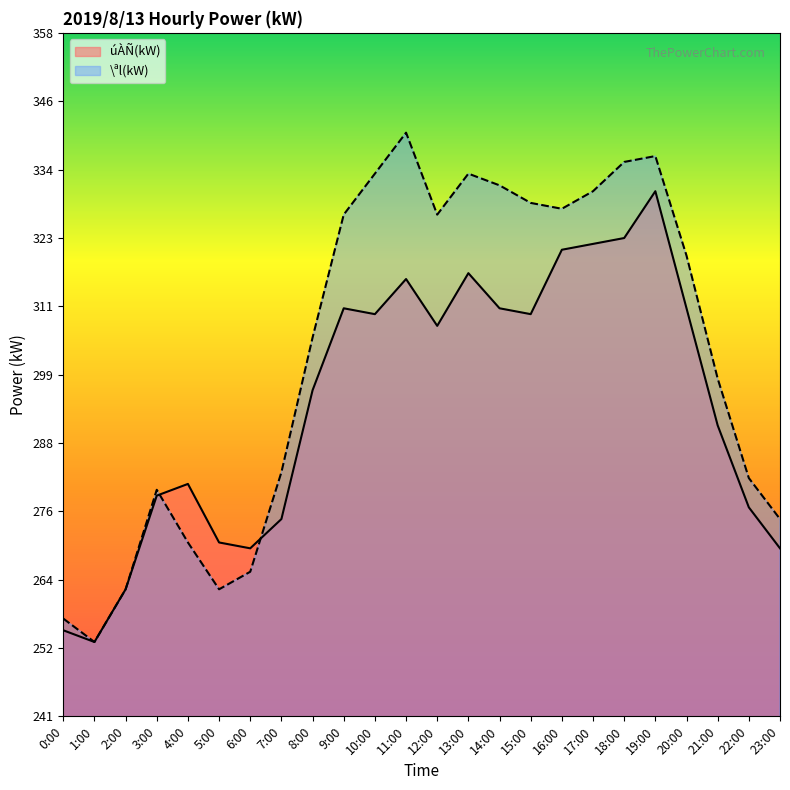

Which has a higher value, 20:00 or 2:00?

20:00